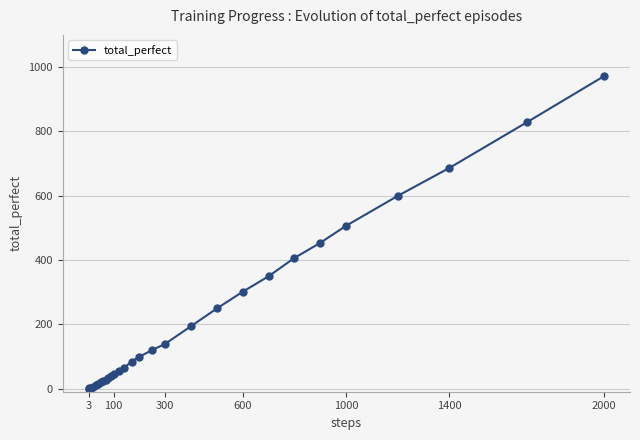

What is the difference between the maximum and second lowest values?

971